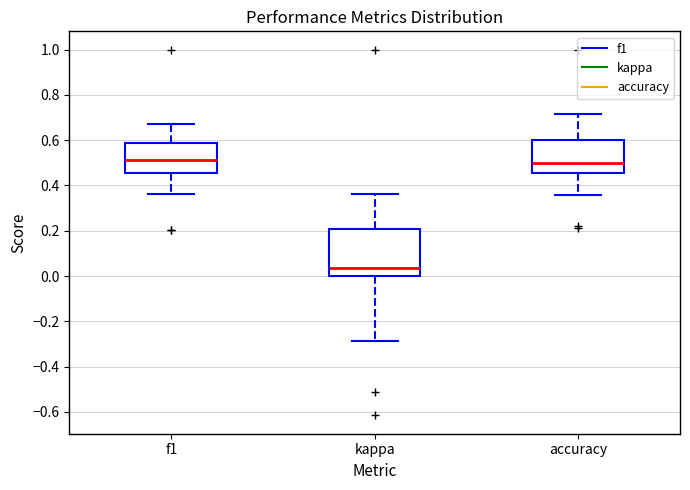

Reading left to right, transcribe this box plot: for each box, give where its median line is, the range the box spans, and where its two whiskers end, as read against the y-axis. The values are not printed on the chart, so give them approximately, as read against the axis.

f1: median 0.52, box 0.46 to 0.58, whiskers 0.36 to 0.68
kappa: median 0.04, box 0.00 to 0.20, whiskers -0.28 to 0.36
accuracy: median 0.50, box 0.46 to 0.60, whiskers 0.36 to 0.72